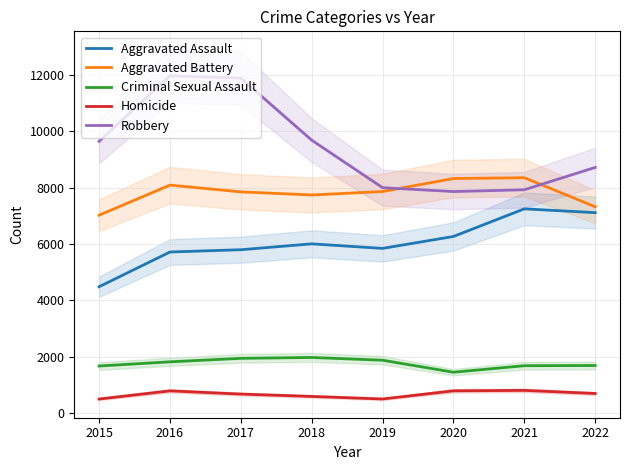

What is the difference between the Robbery values at 2015 and 2018?

41